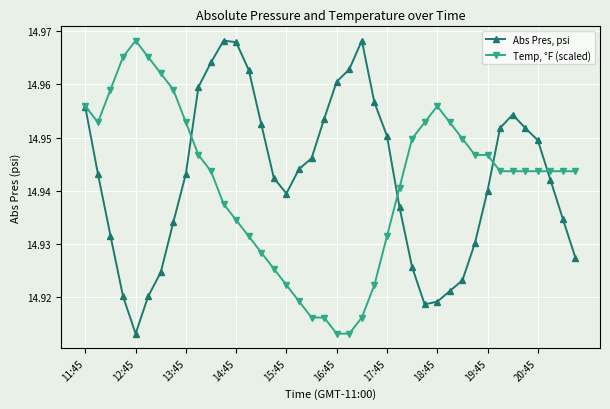

Does the chart display data point markers on the line(s)?

Yes